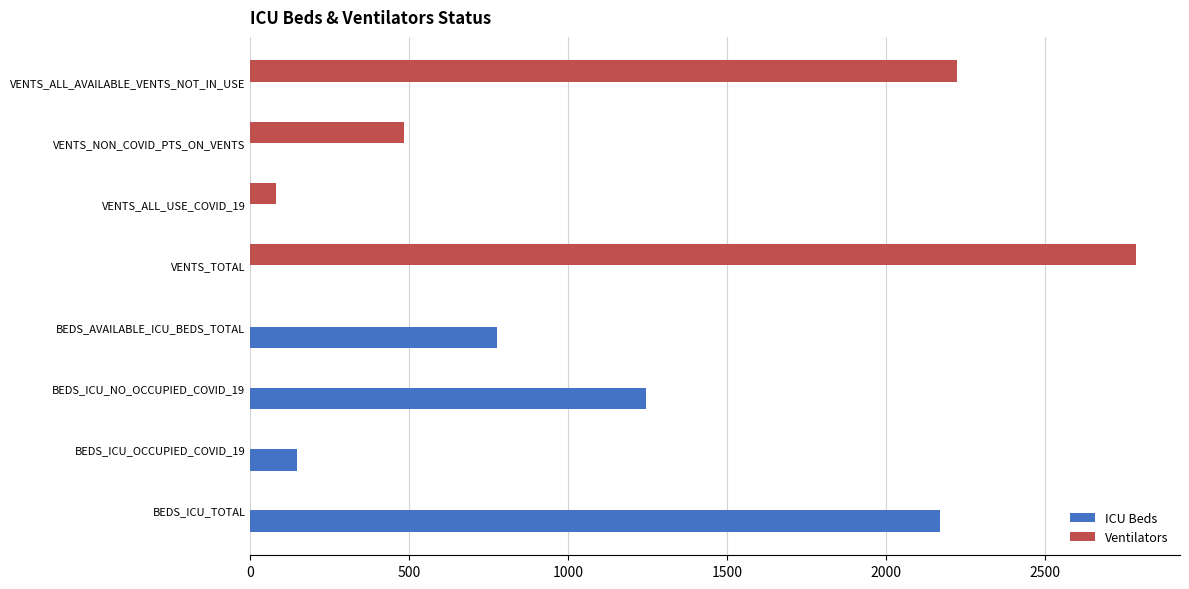

What is the sum of all ICU Beds values?

4338